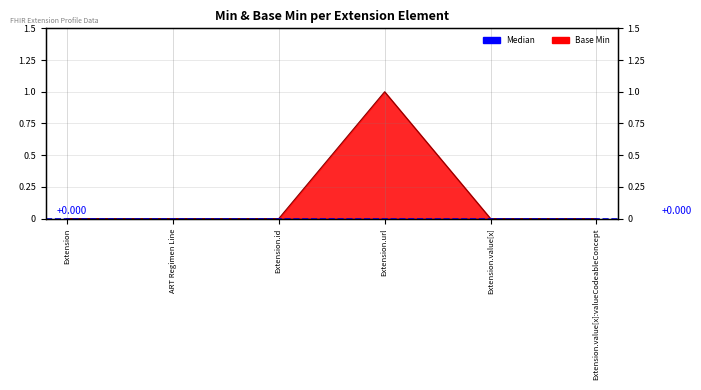

How many values are between 0 and 1?

6